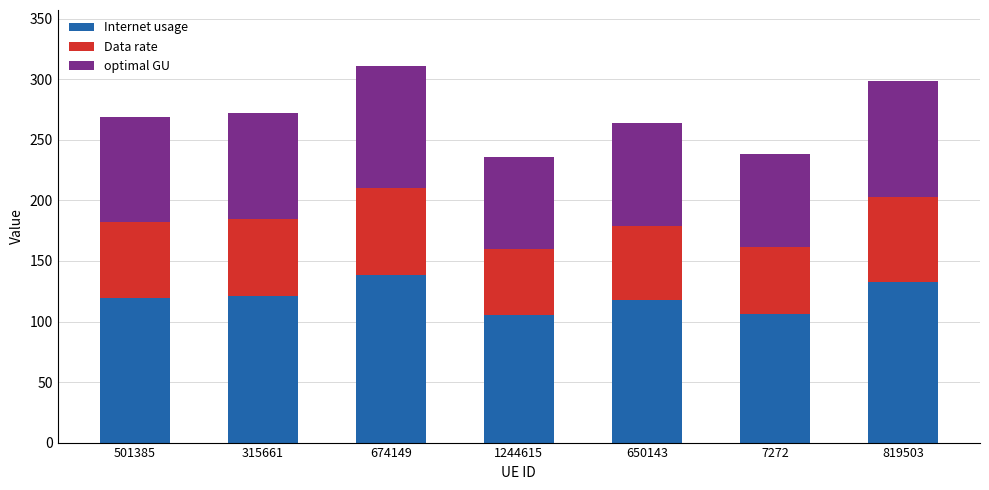

True or false: Internet usage has a value of 105.9 at 7272.

True